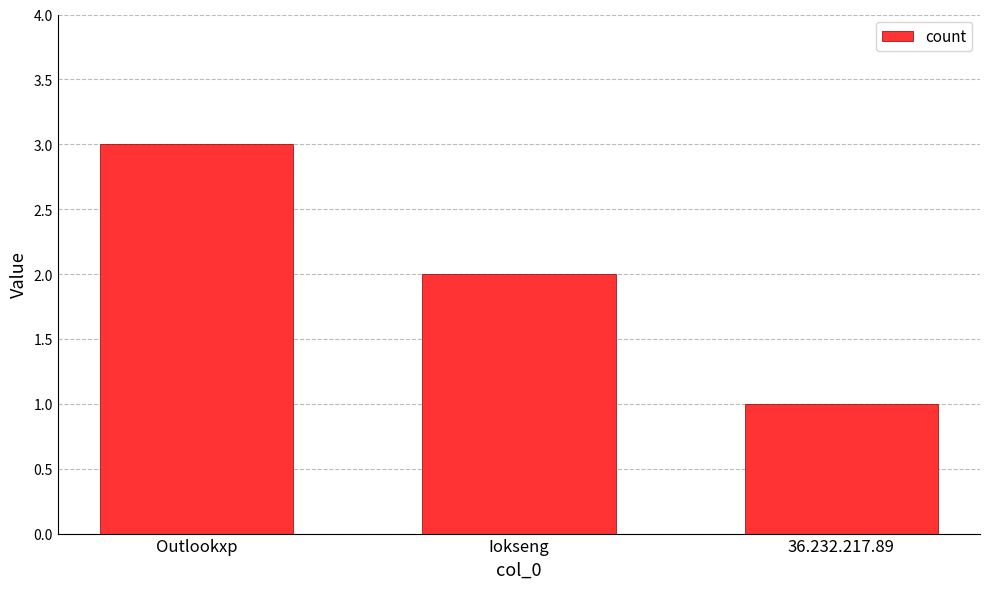

Count the values in the range 1 to 3.

3